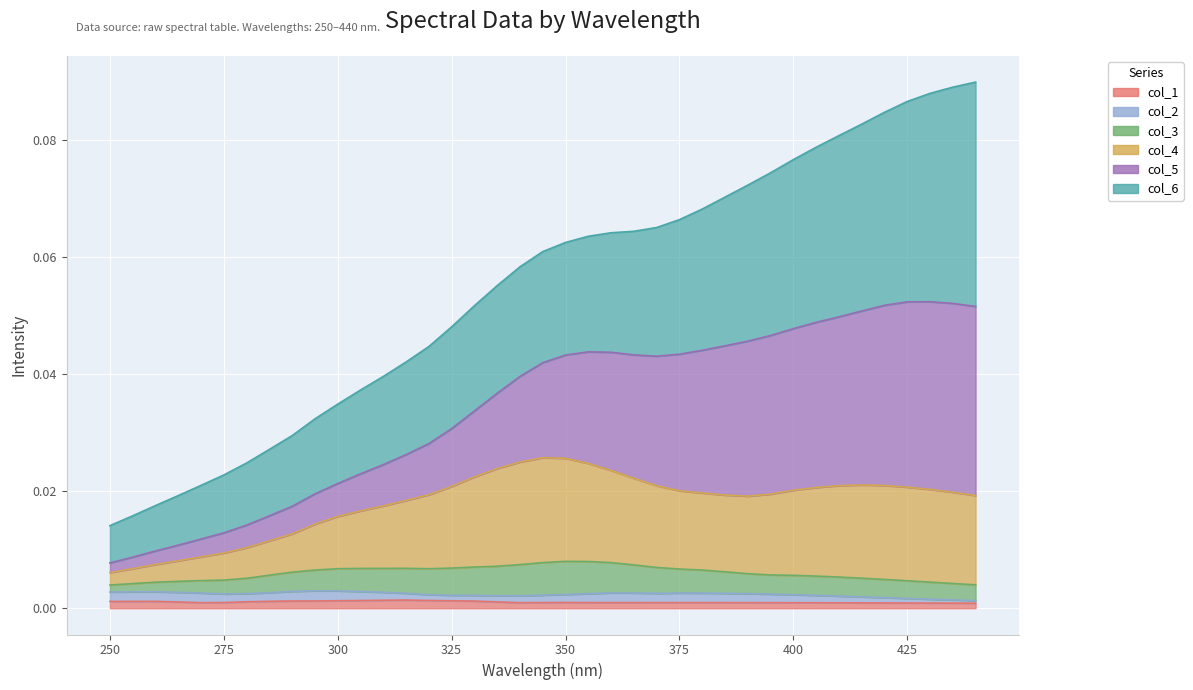

The value of col_5 at 250.0 is 0.0. True or false?

False